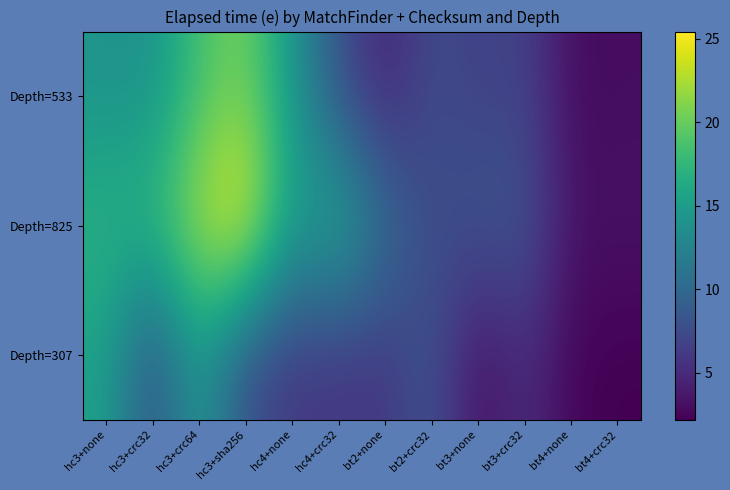

Which series has the largest range (max minus min)?

Depth=825